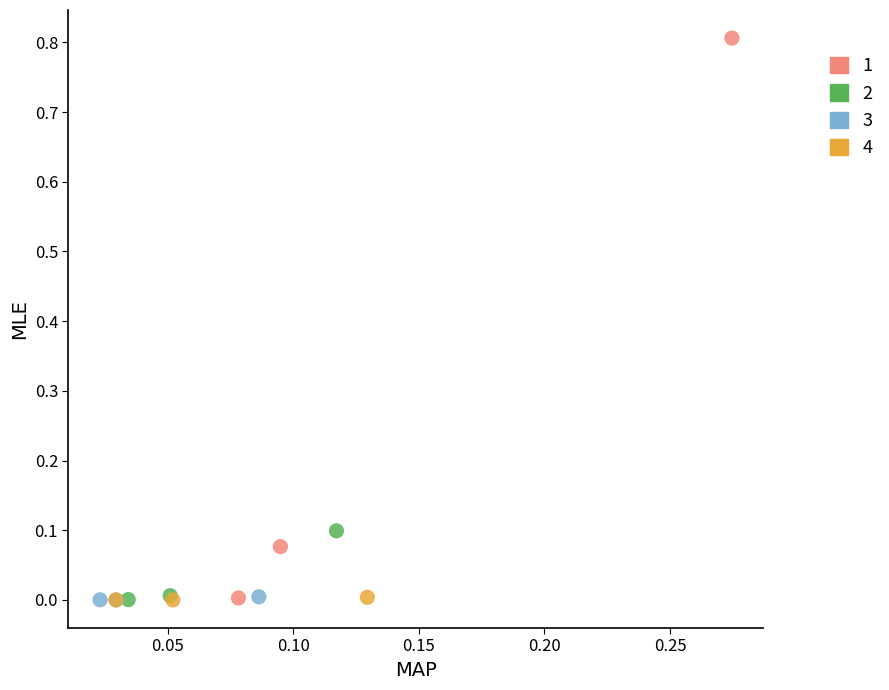

What are all the series names shown in the legend?

1, 2, 3, 4